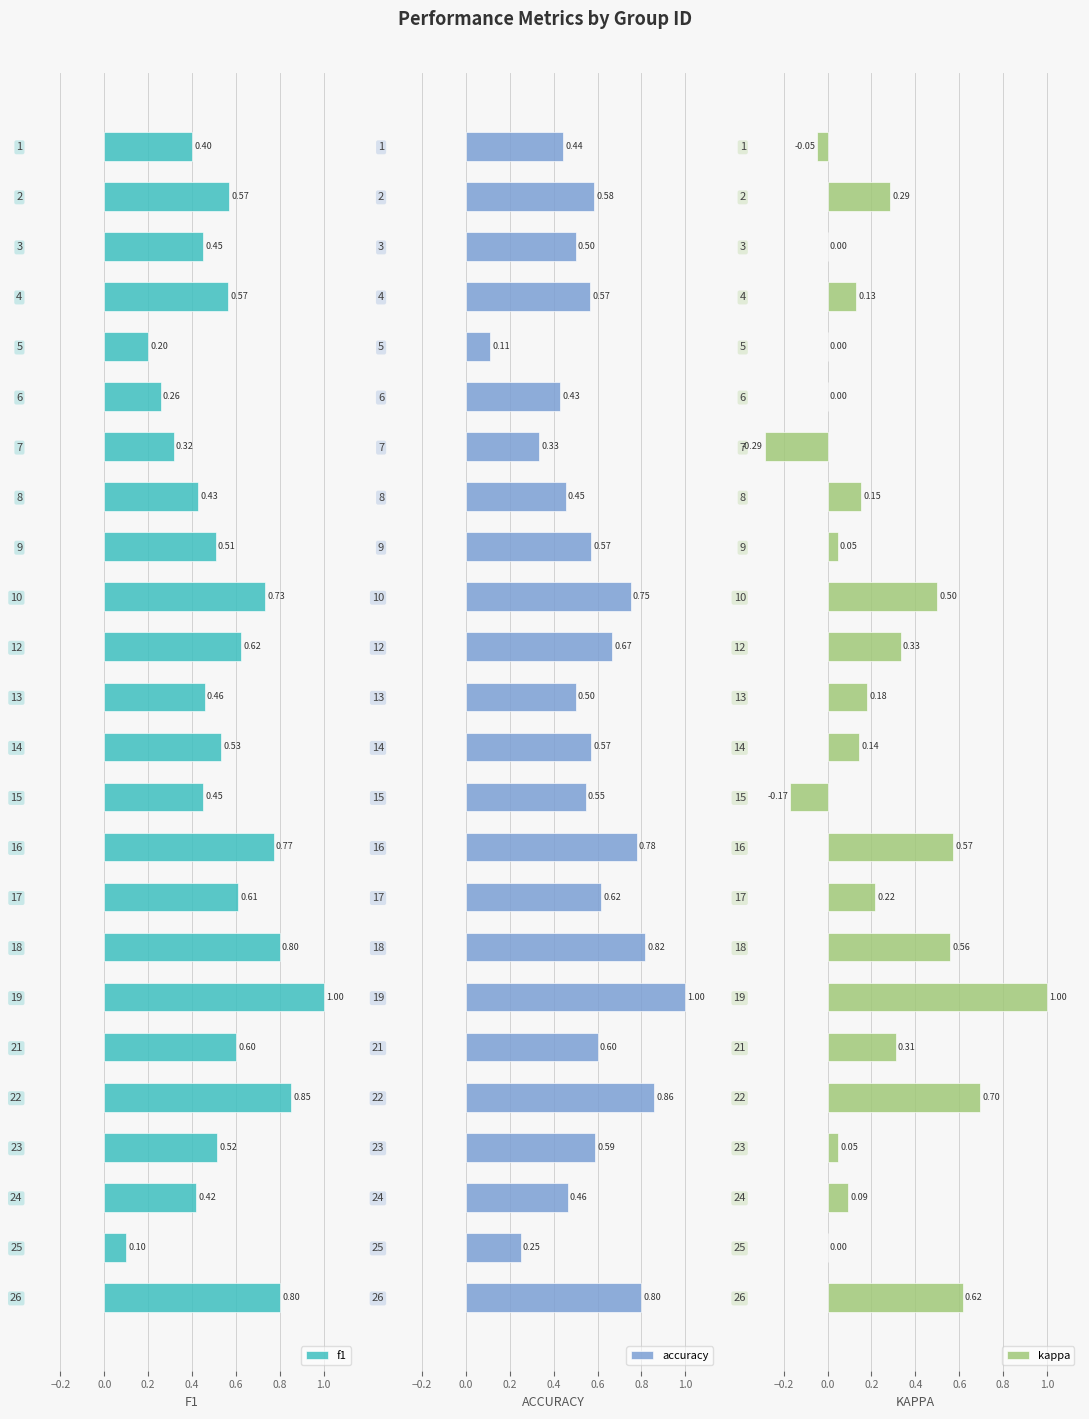

What is the sum of the accuracy values at 23 and 19?

1.6